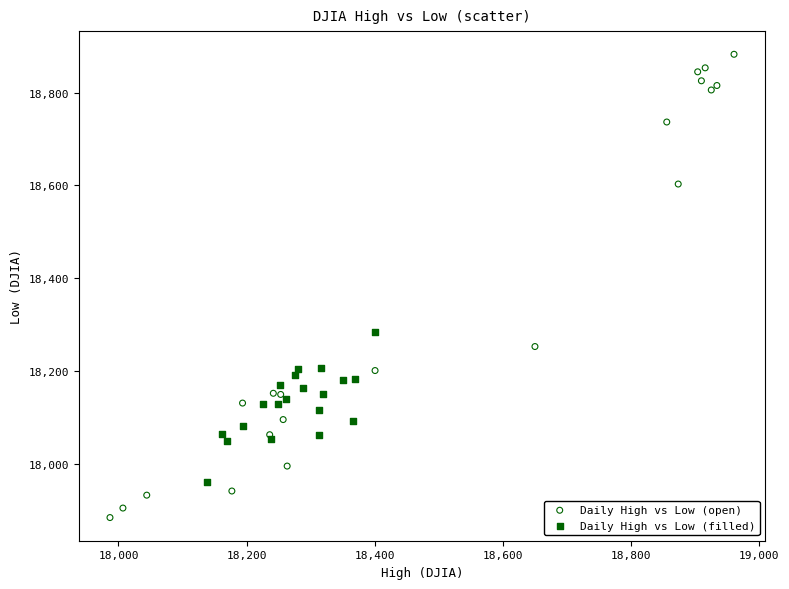

Which series contains the lowest Y value?

Daily High vs Low (open)